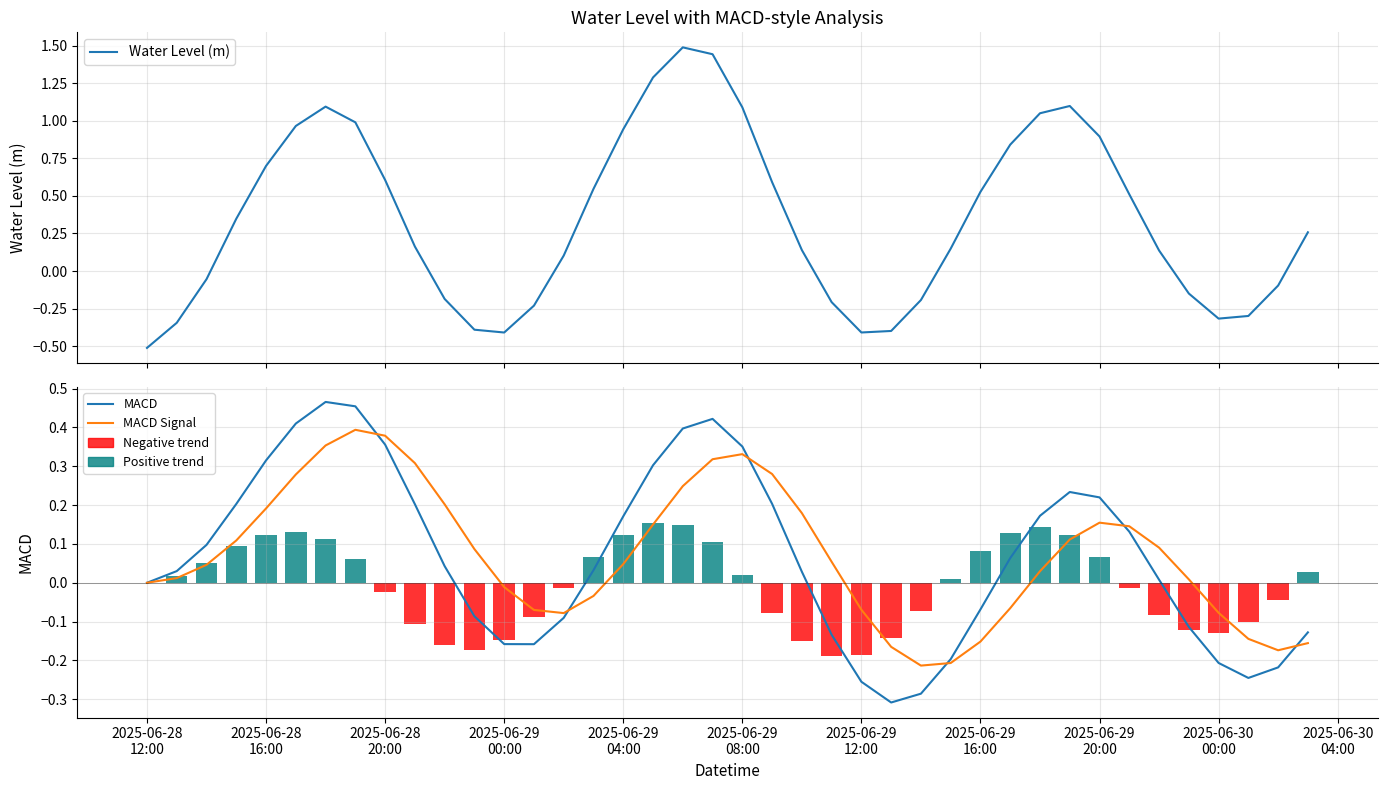

What is the maximum value shown in the chart?

1.5